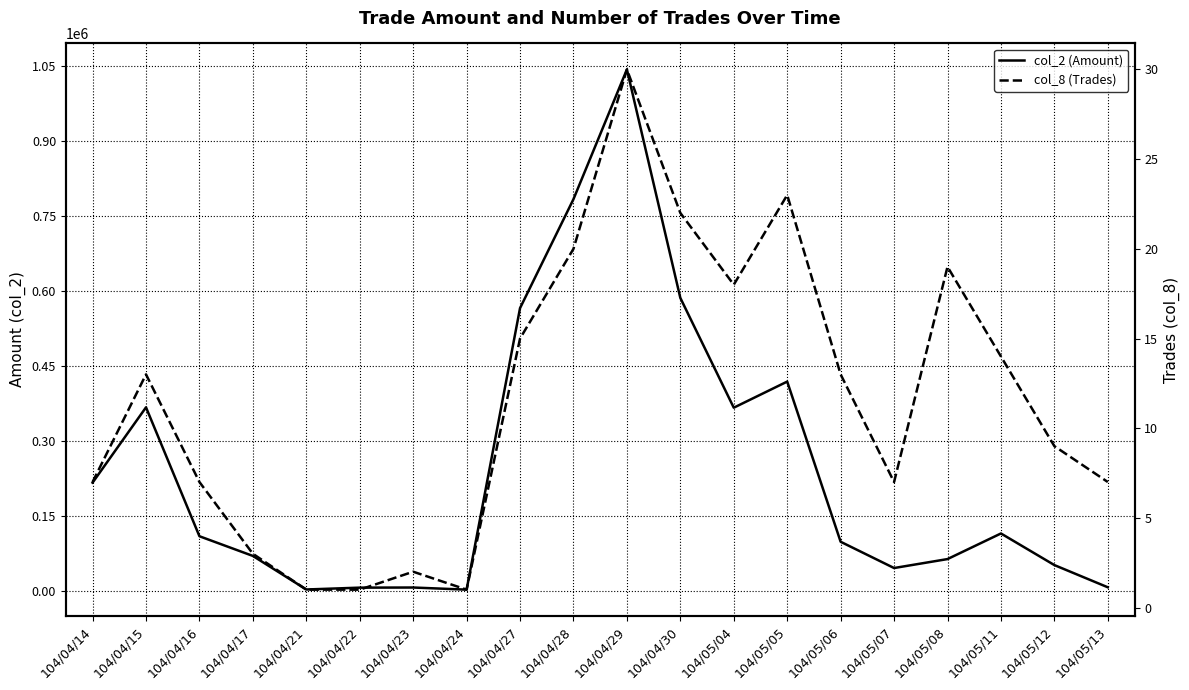

List the series in order of their overall mean, highest first.

col_2 (Amount), col_8 (Trades)